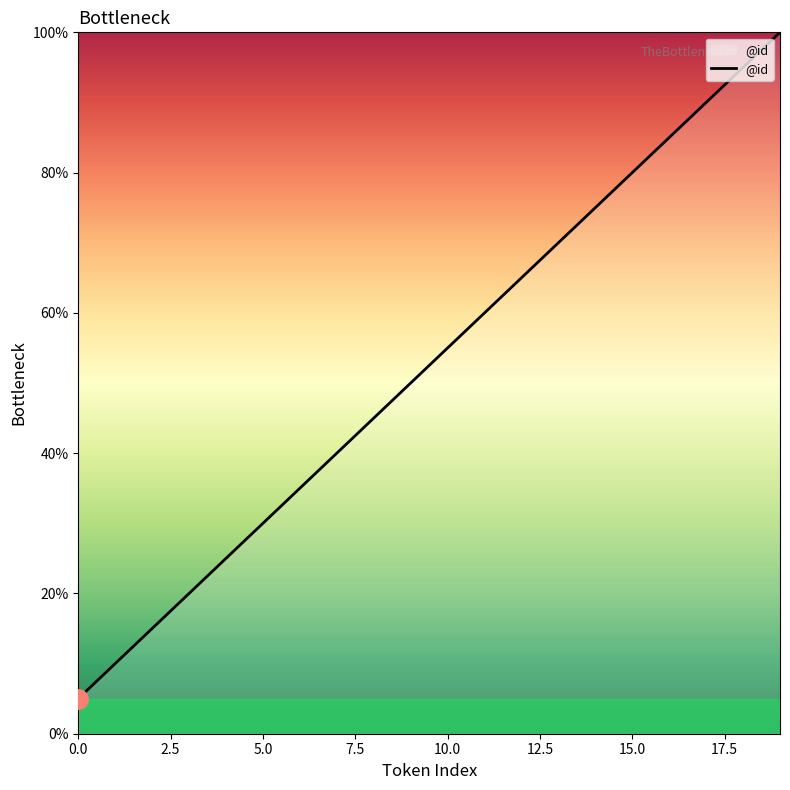

What is the difference between the maximum and minimum values?

95.0